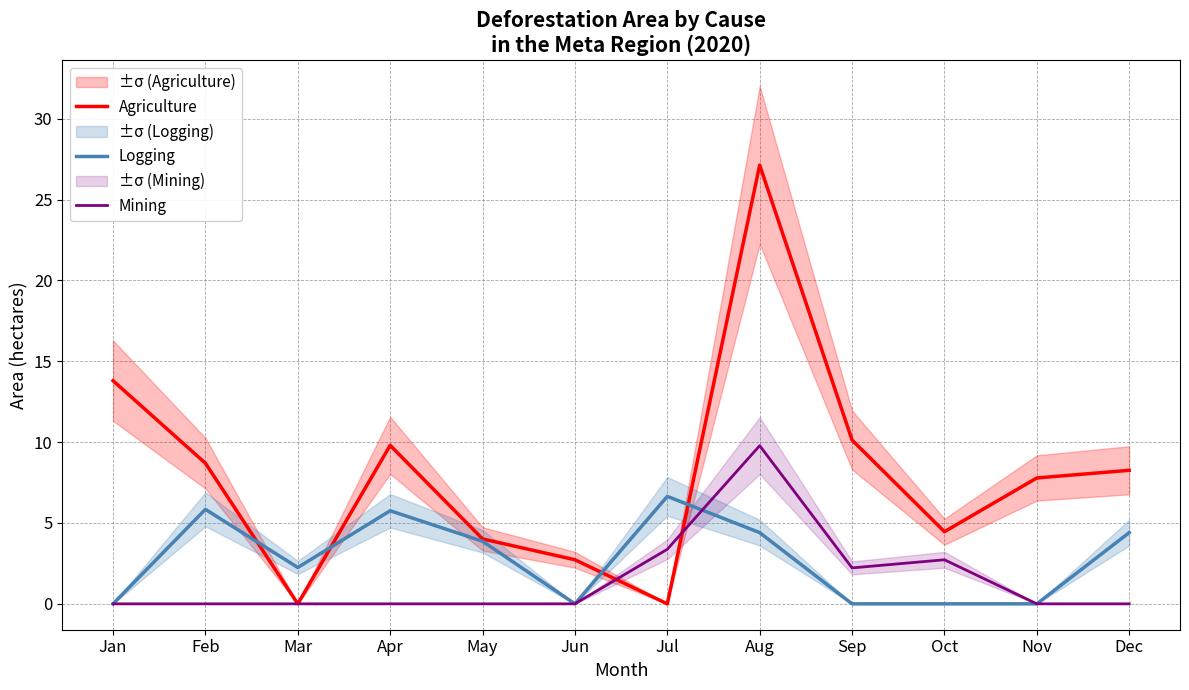

What is the value of the Logging point at the 12th from the left?

4.4